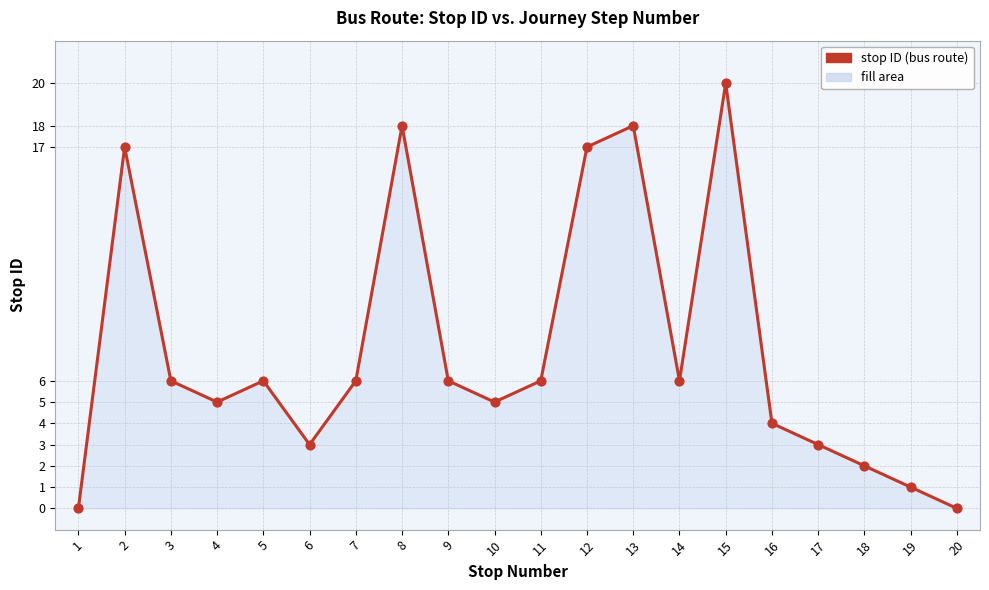

What is the change in value from 14 to 18?

-4